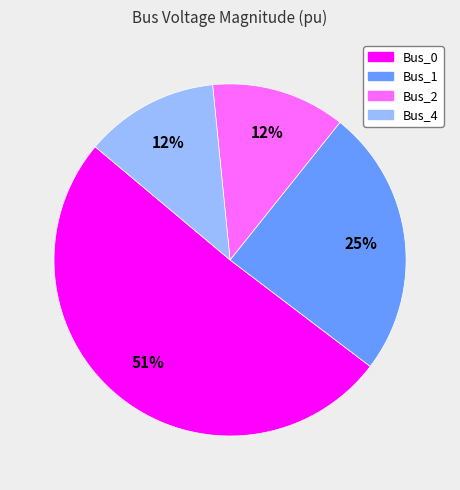

Does any single category account for the majority?

Yes